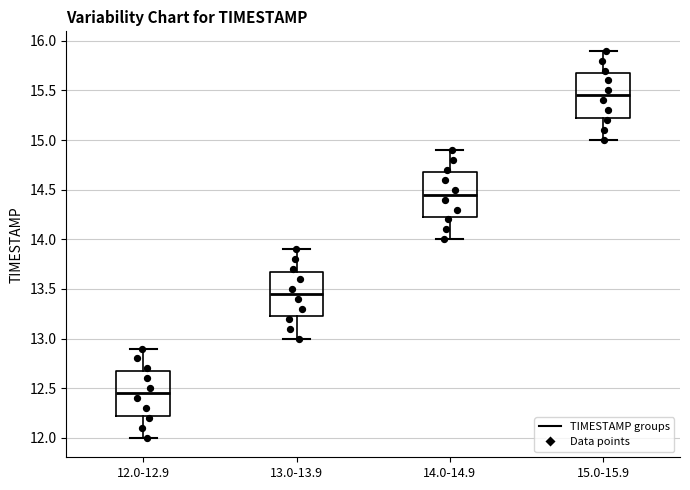

Where does the median line of the box for 15.0-15.9 sit on the y-axis? The values are not printed on the chart, so give them approximately, as read against the axis.

15.45